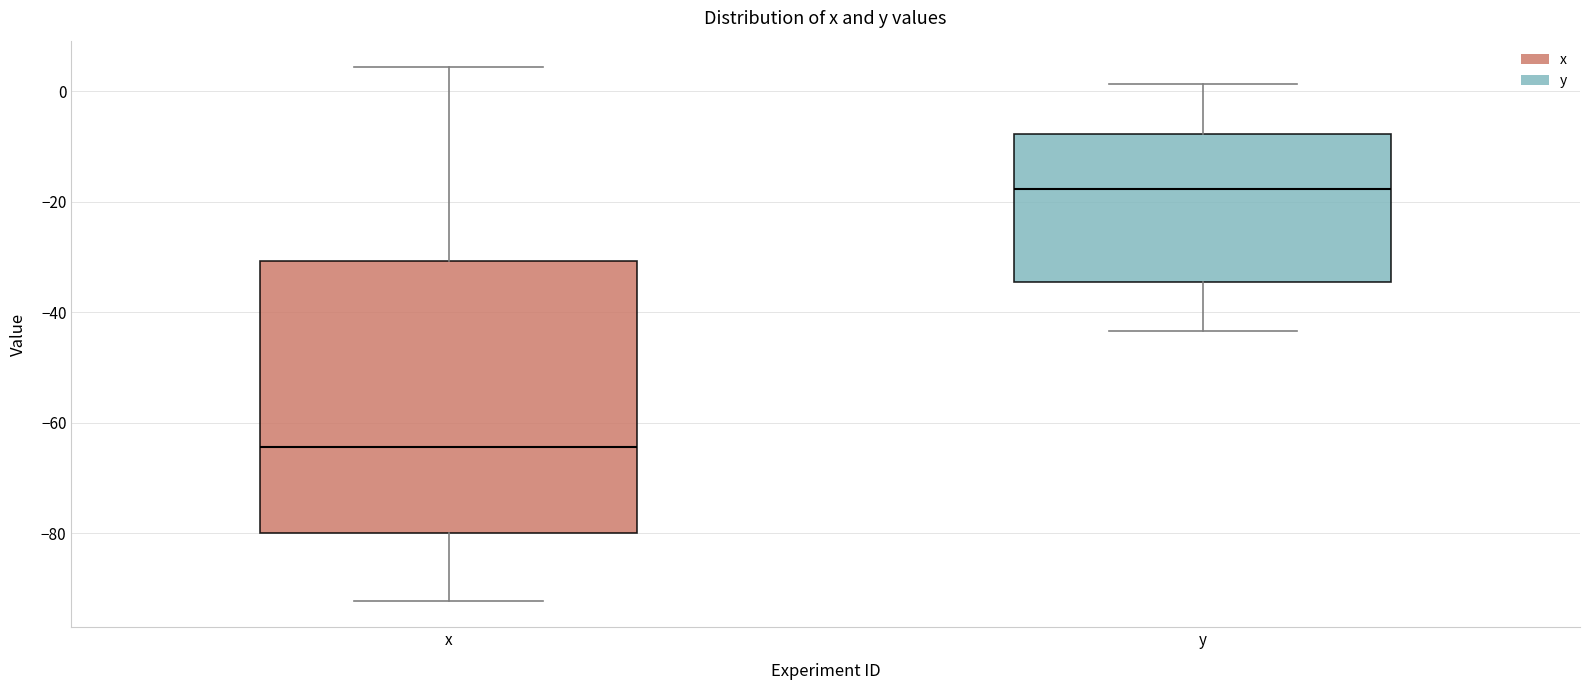

Which box is the tallest, from its lower edge to its upper edge?

x